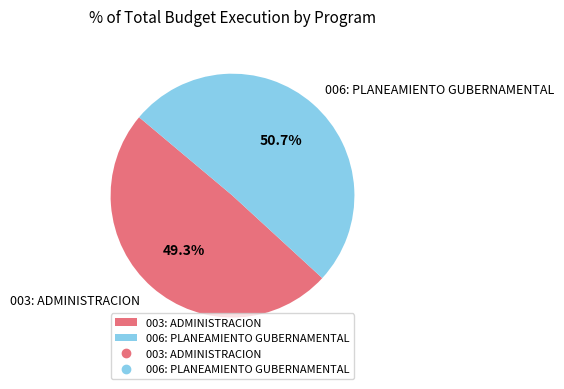

To the nearest percent, what is the combined percentage of 006: PLANEAMIENTO GUBERNAMENTAL and 003: ADMINISTRACION?

100%